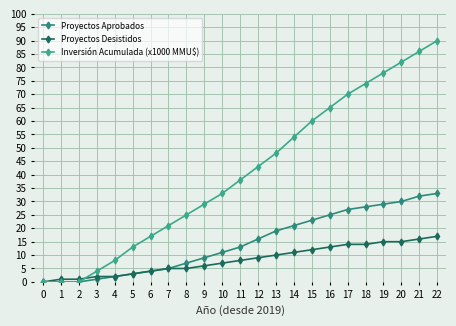

What is the value of the Proyectos Aprobados point at the 18th from the left?

27